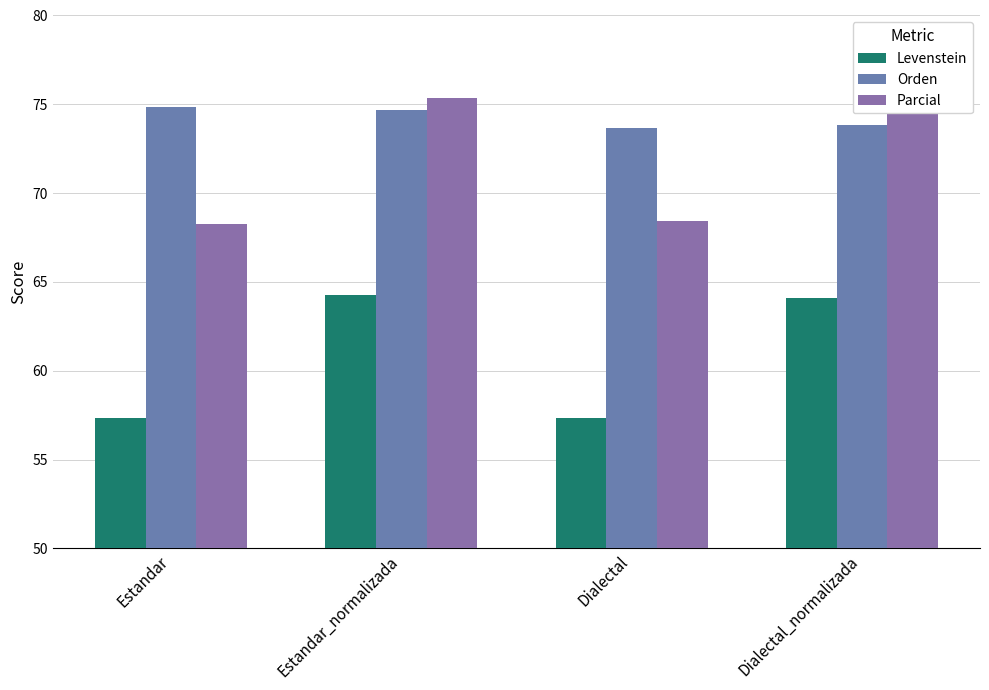

Read the Orden value at Dialectal.

73.7